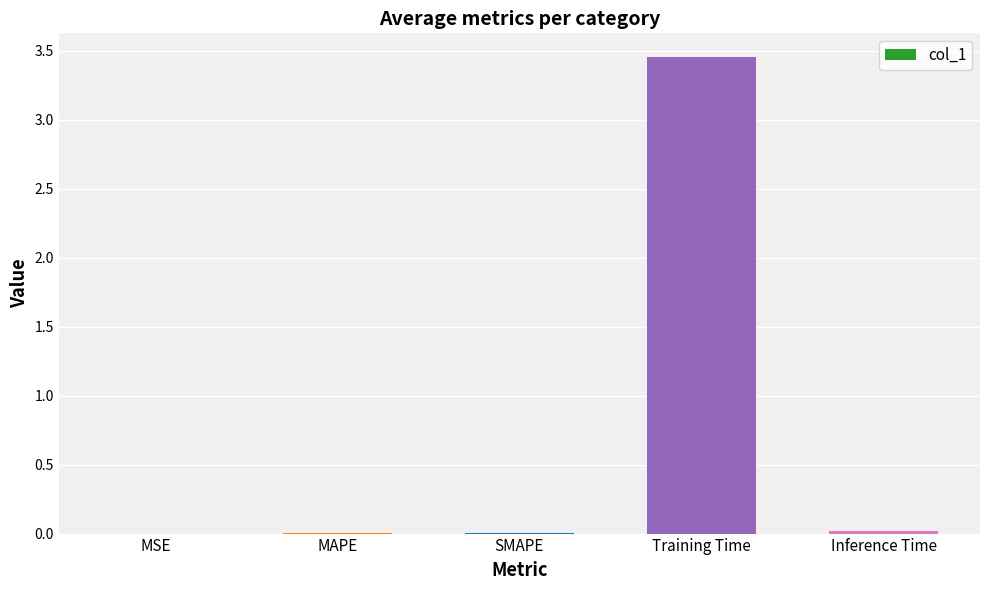

Is it true that the value at Training Time is 6.0?

False